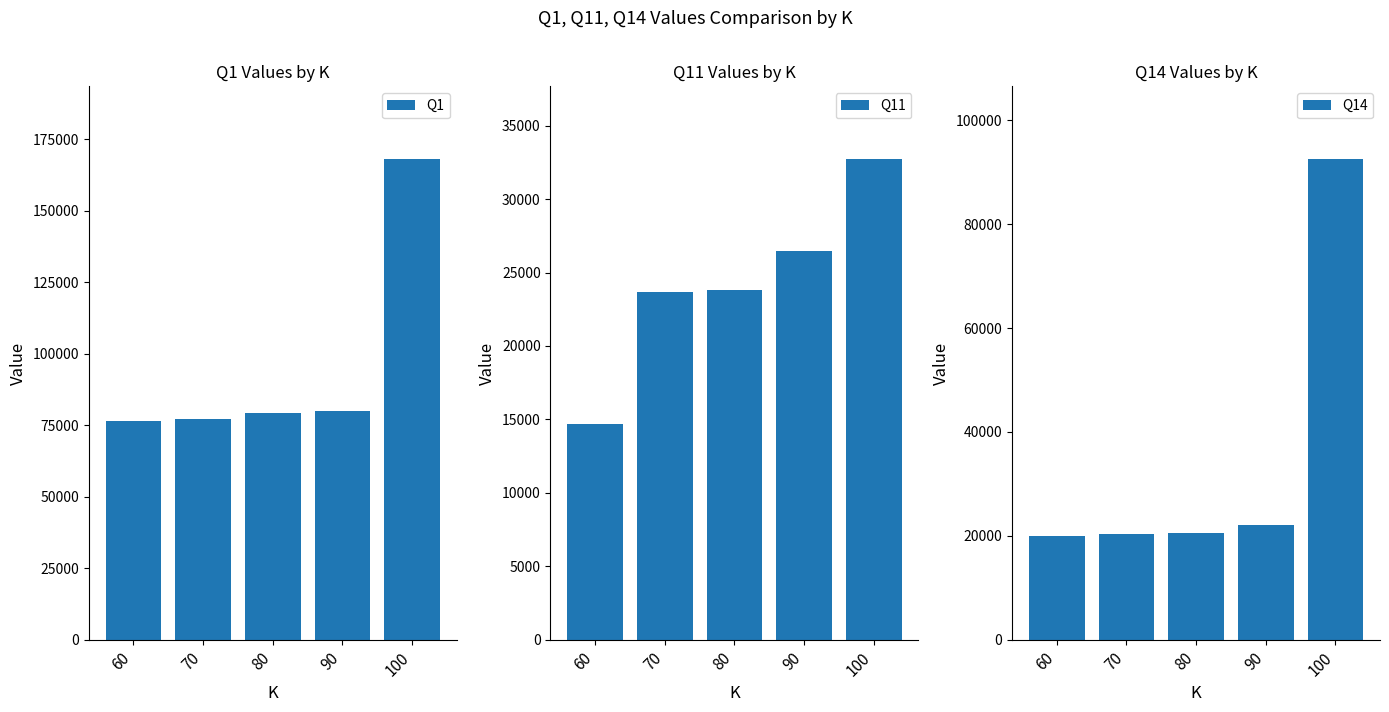

Reading left to right, what are all the values shown in this chart?

Q1: 76524	77176	79472	80004	168336
Q11: 14700	23648	23808	26472	32764
Q14: 19956	20356	20640	22108	92676